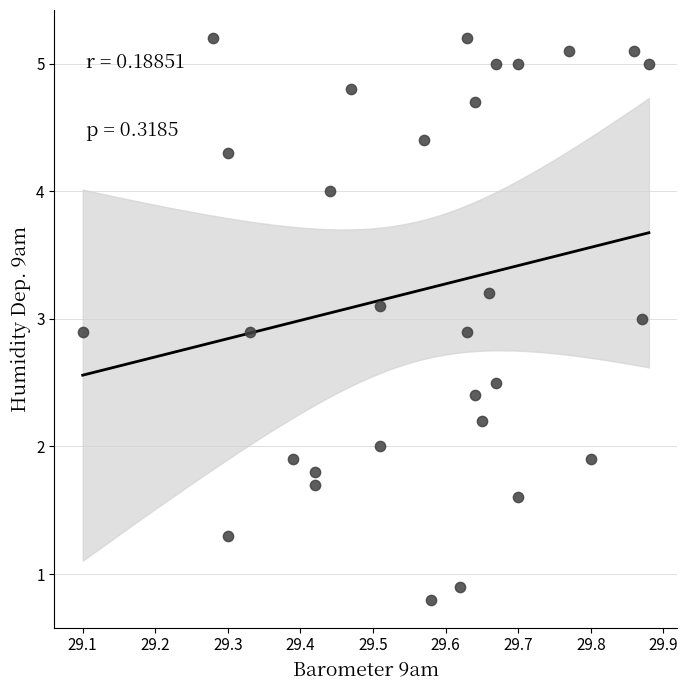

What is the range of X values (max minus min)?

0.8